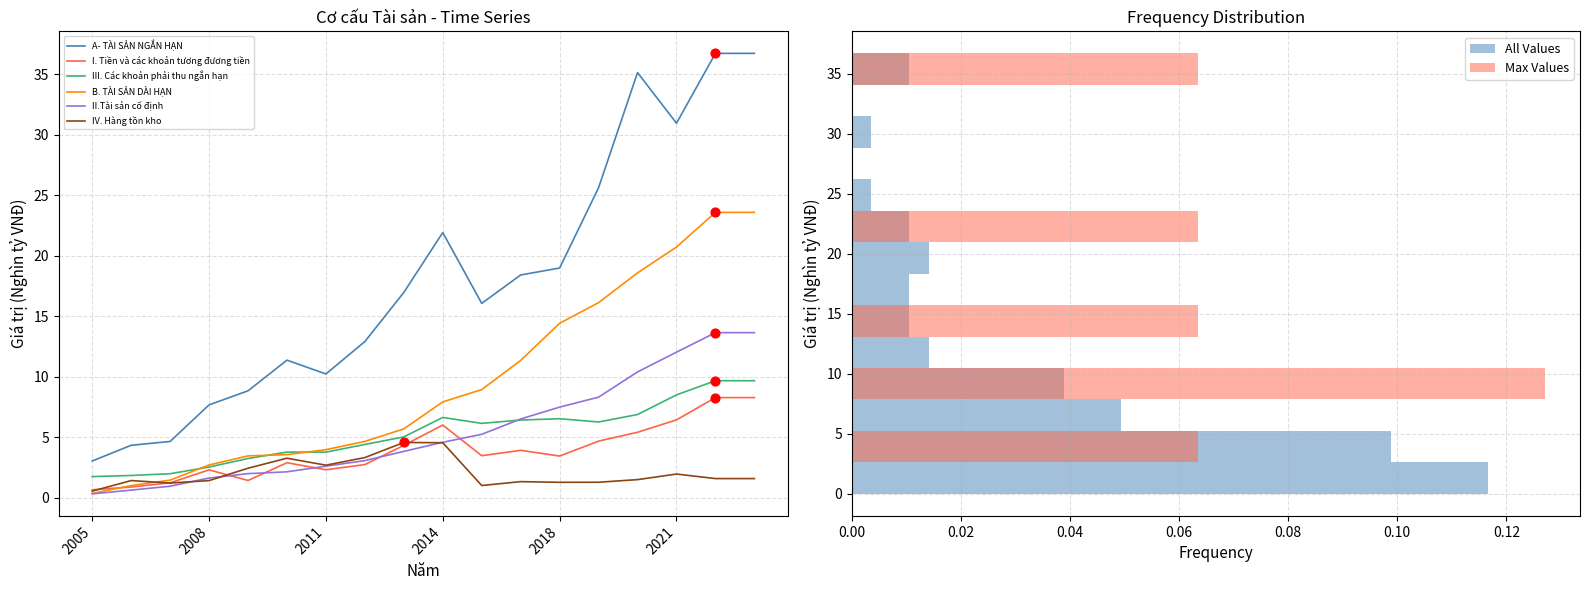

What is the total value across all series at 2005?

6.7